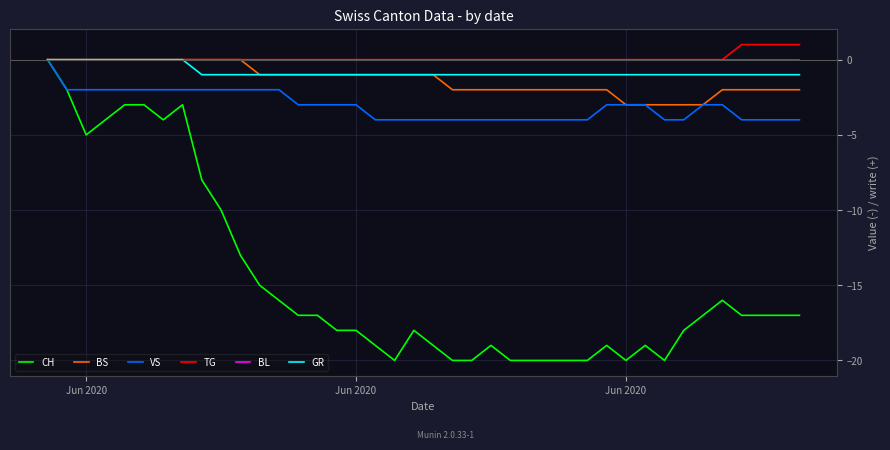

How many series are shown in this chart?

6